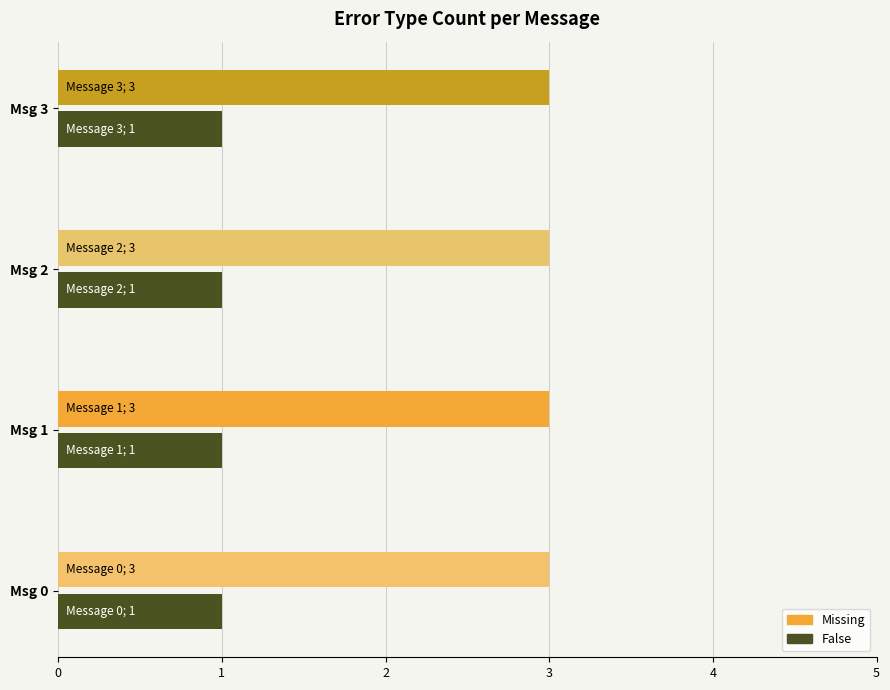

At Msg 3, list the series in order from largest to smallest.

Missing, False